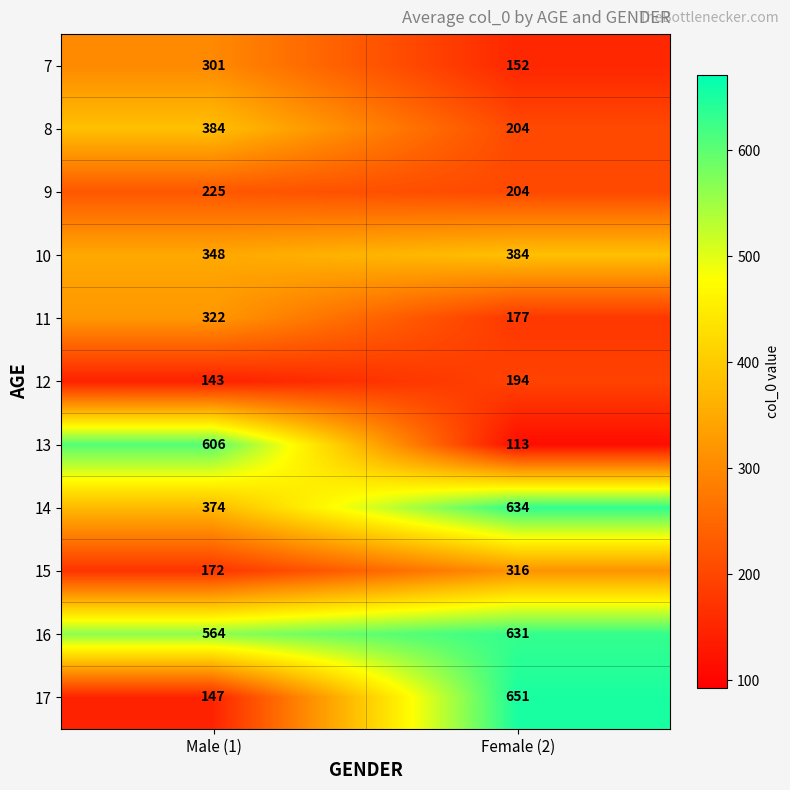

Read the 7 value at Male (1), to the nearest 50.

300